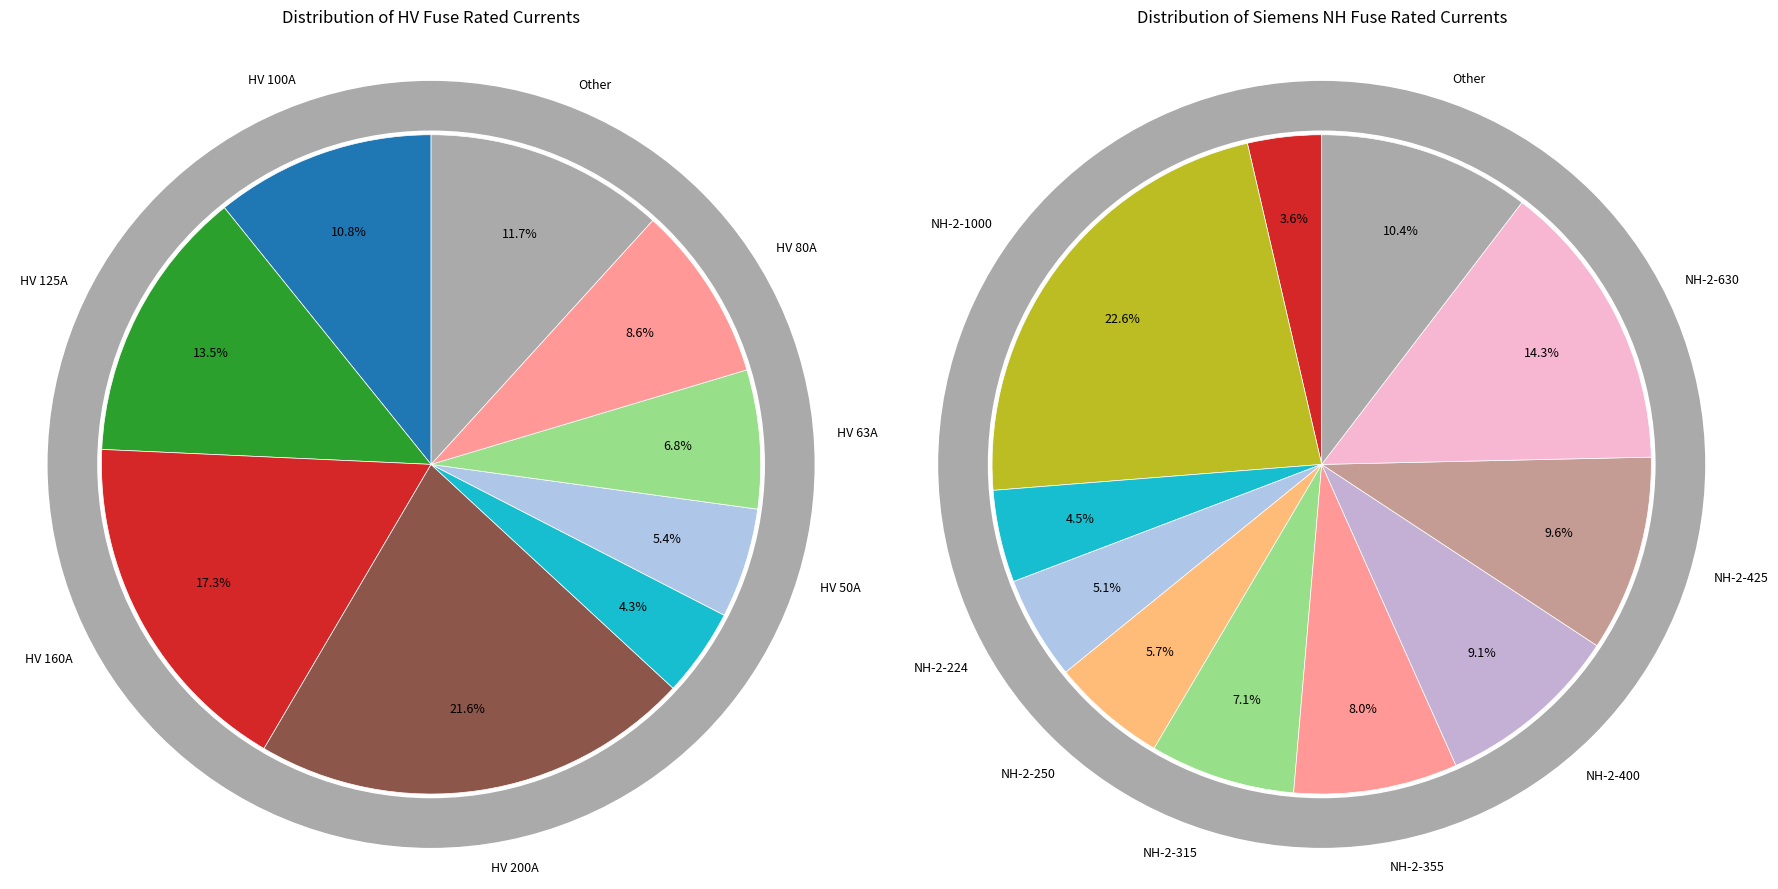

What is the change in value from HV 125A to HV 63A?

-62.0